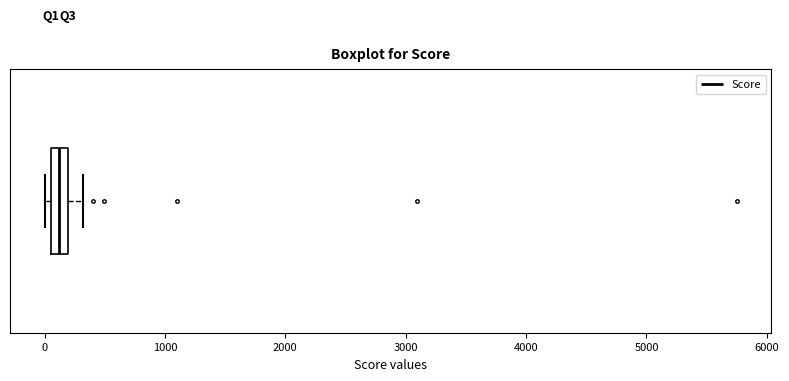

Where is the right edge of the box on the x-axis? The values are not printed on the chart, so give them approximately, as read against the axis.

200